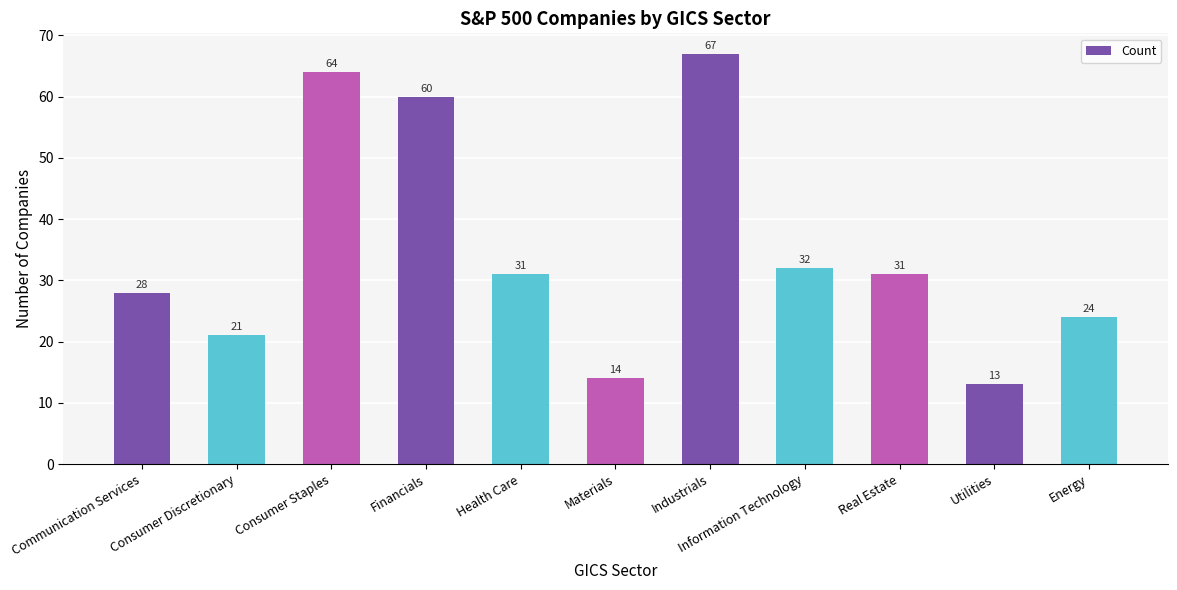

Reading left to right, transcribe all the data shown in this chart.

Communication Services=28	Consumer Discretionary=21	Consumer Staples=64	Financials=60	Health Care=31	Materials=14	Industrials=67	Information Technology=32	Real Estate=31	Utilities=13	Energy=24